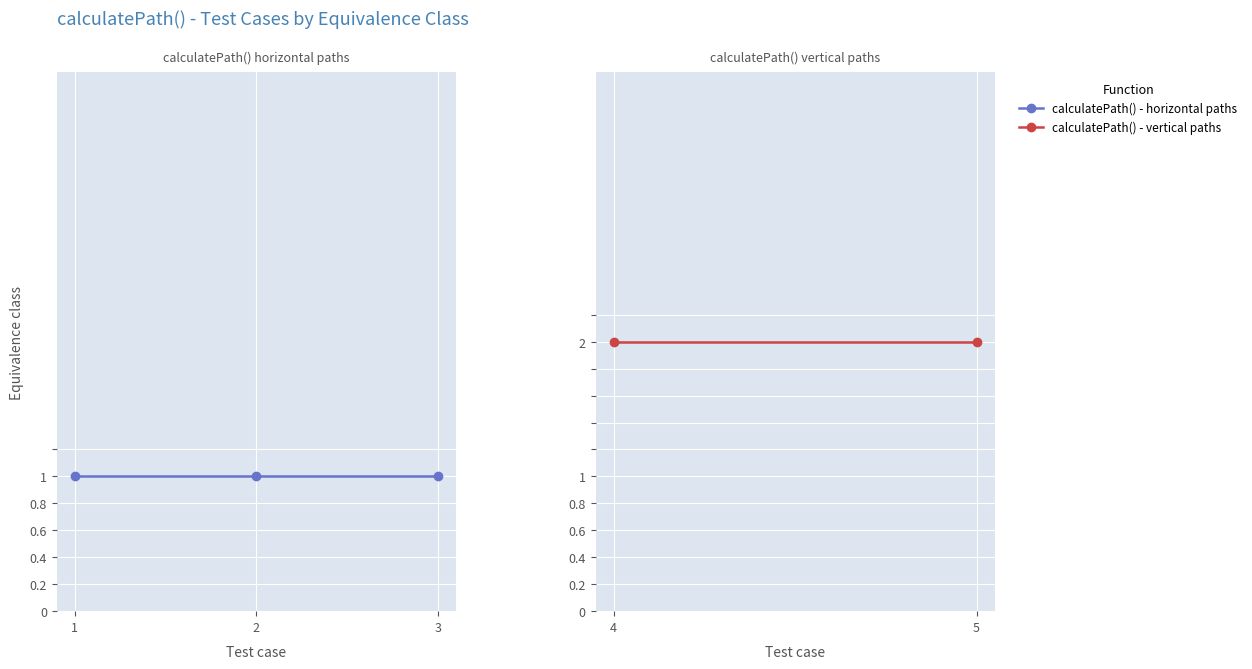

Where is the data nearest to the value 1?

1